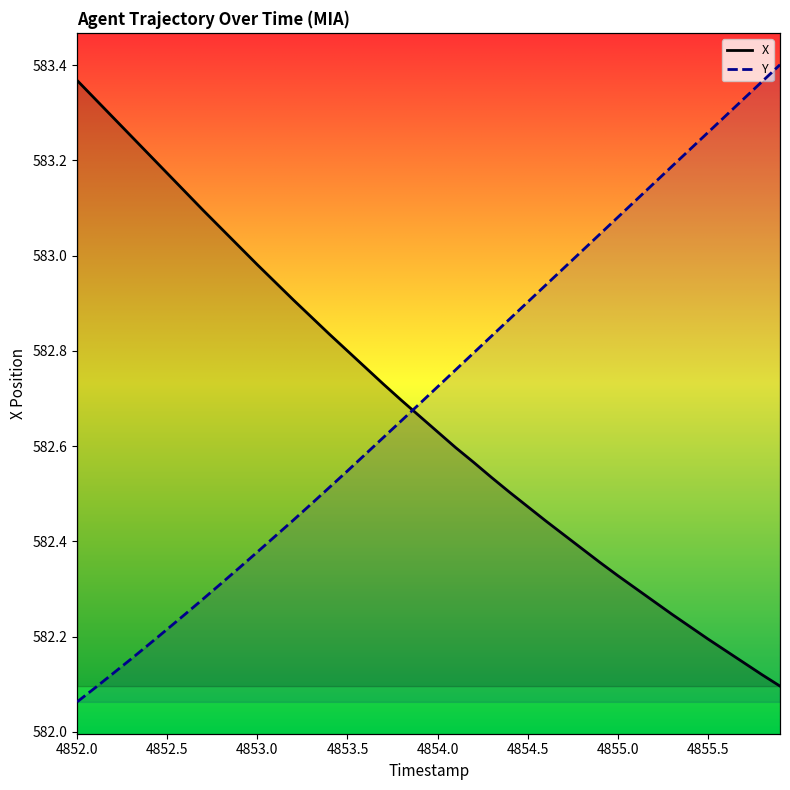

What are all the series names shown in the legend?

X, Y